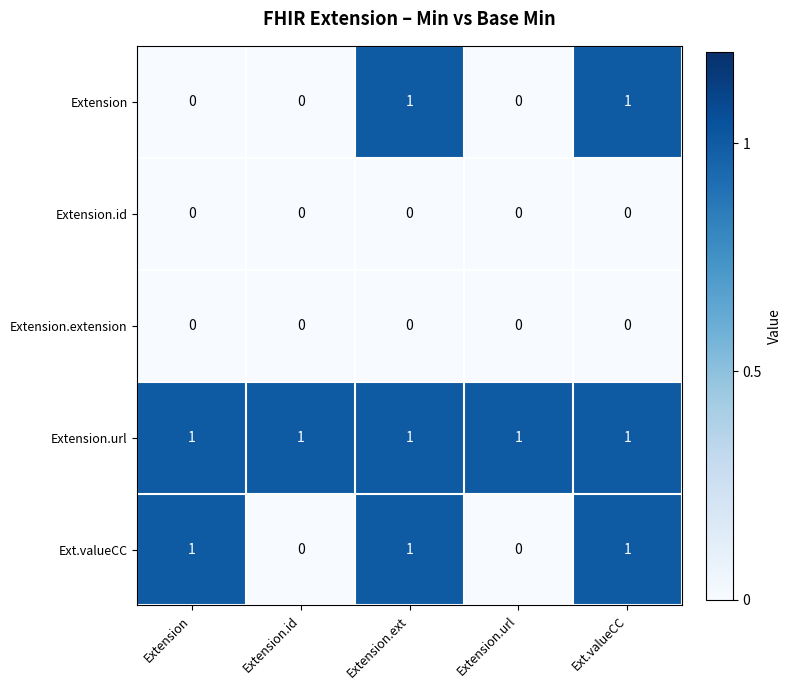

How many Ext.valueCC values are between 0 and 1?

5